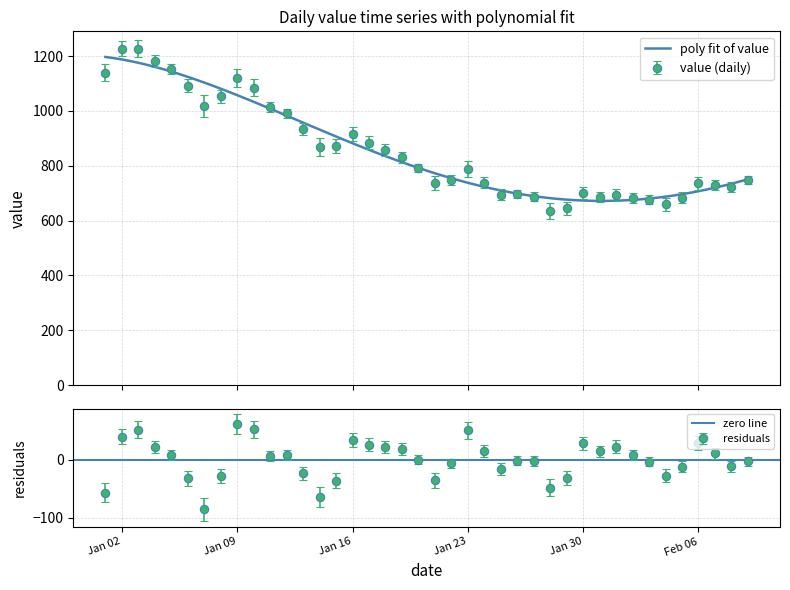

At which category does the chart reach its peak across all series?

Jan 02